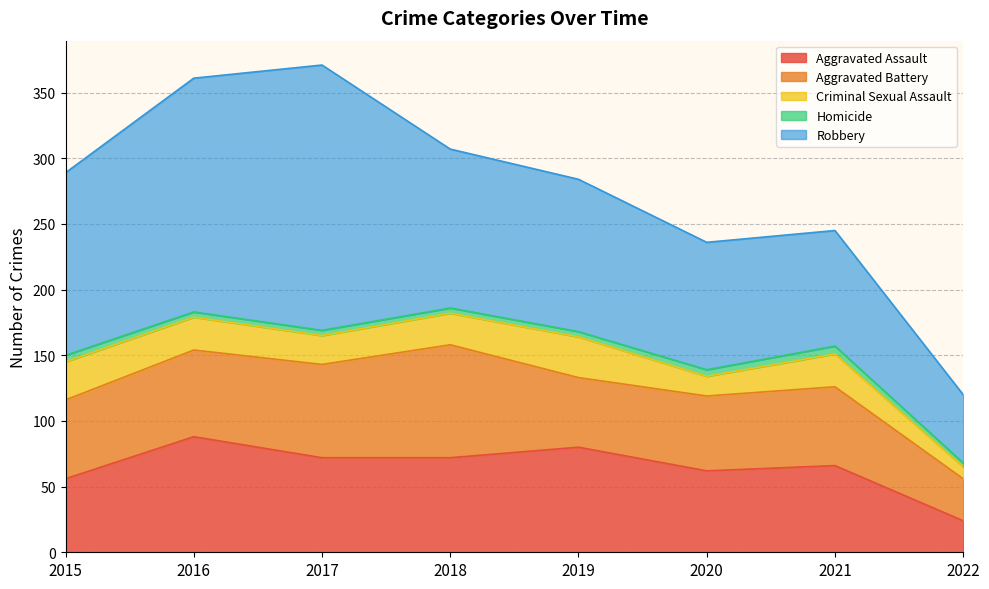

List the series in order of their peak value, highest first.

Robbery, Aggravated Assault, Aggravated Battery, Criminal Sexual Assault, Homicide